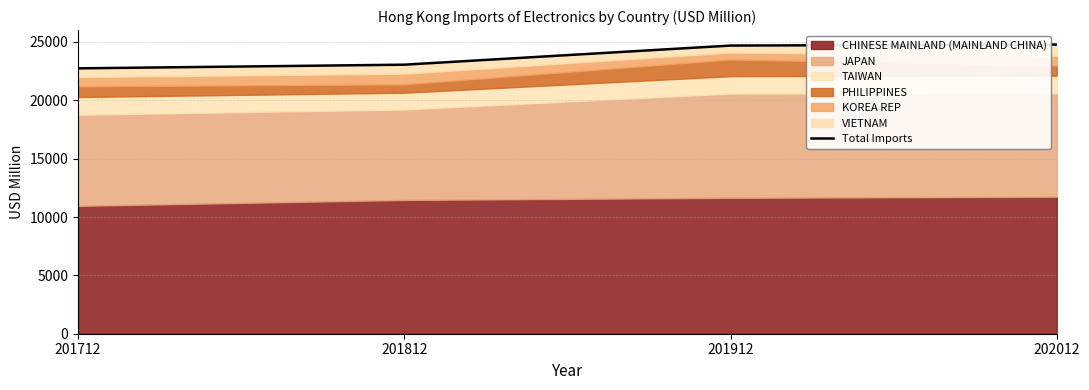

Reading right to left, what are all the values shown in this chart?

24778.3	24691.3	23052.1	22738.2